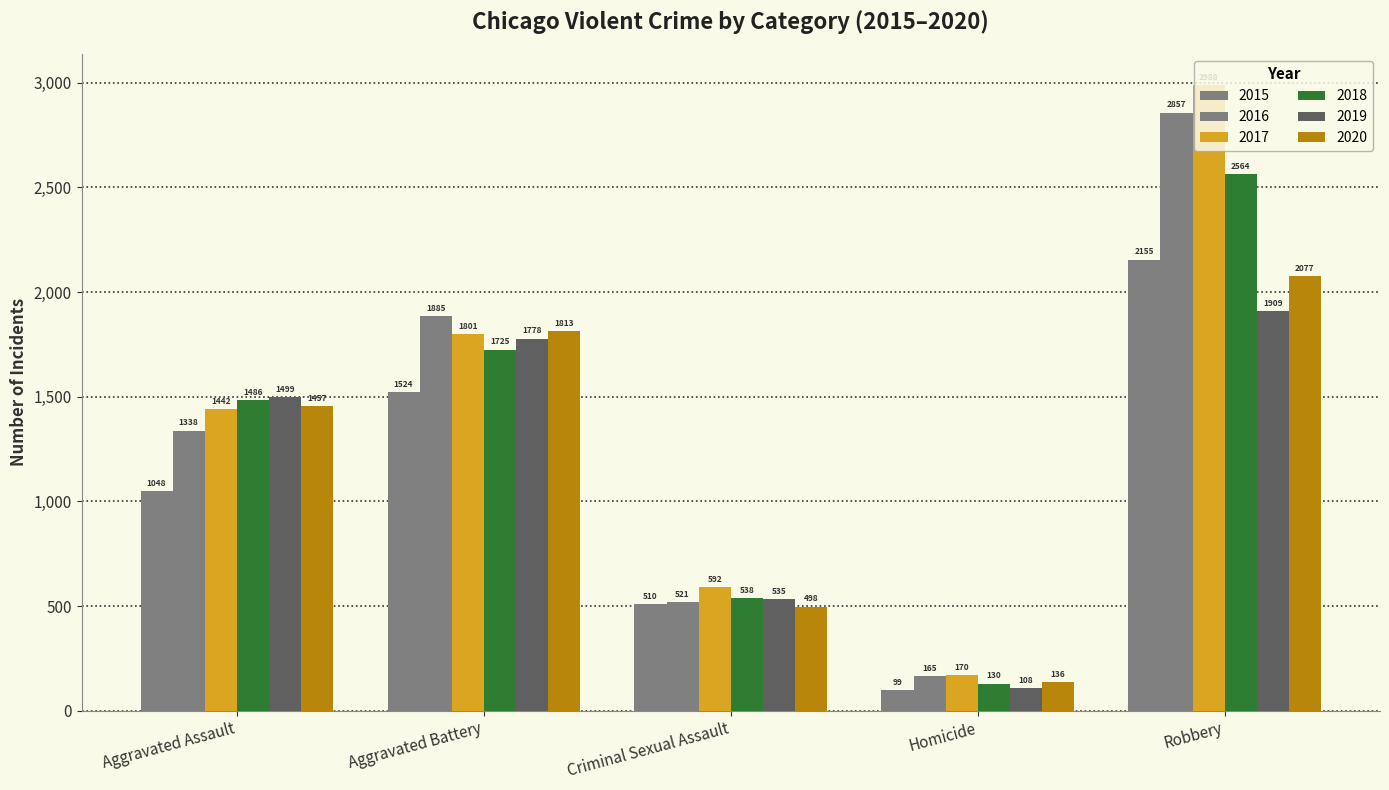

How many series are shown in this chart?

6